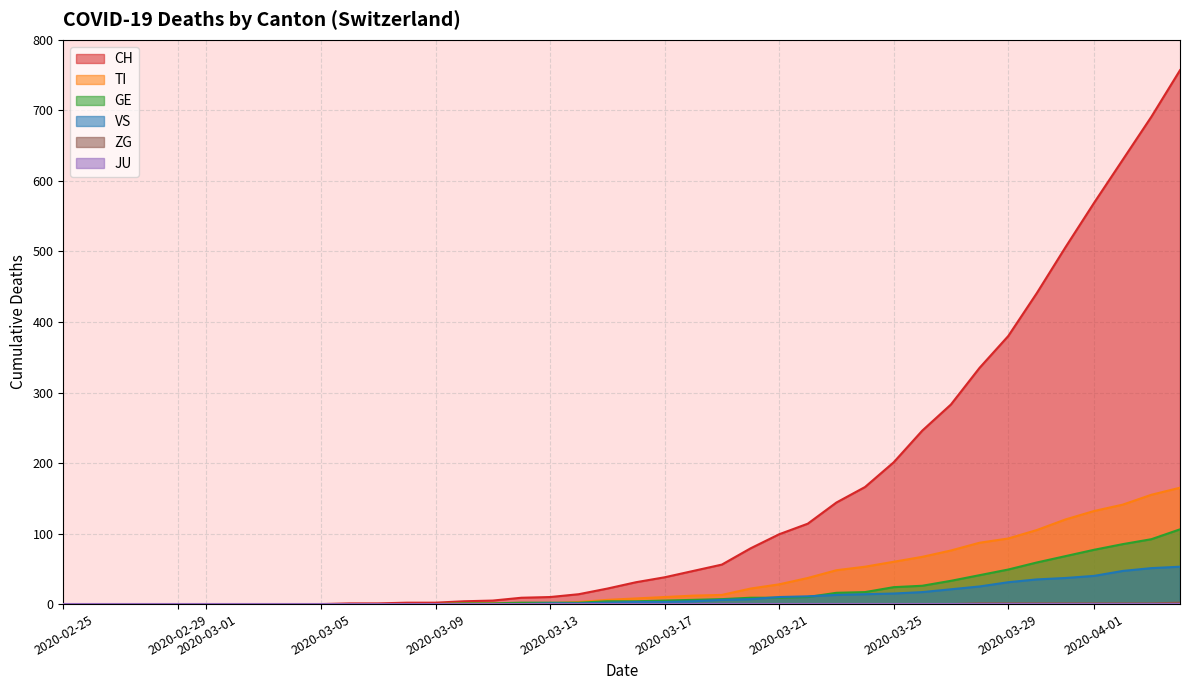

How many lines are shown in the chart?

6